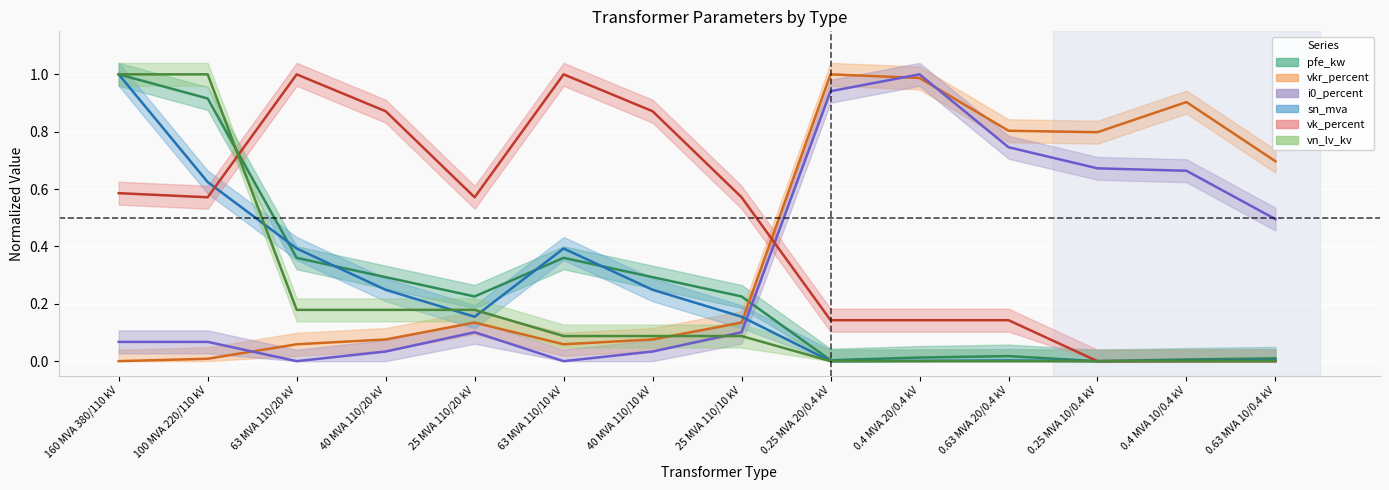

How many positive values does the sn_mva series have?

12